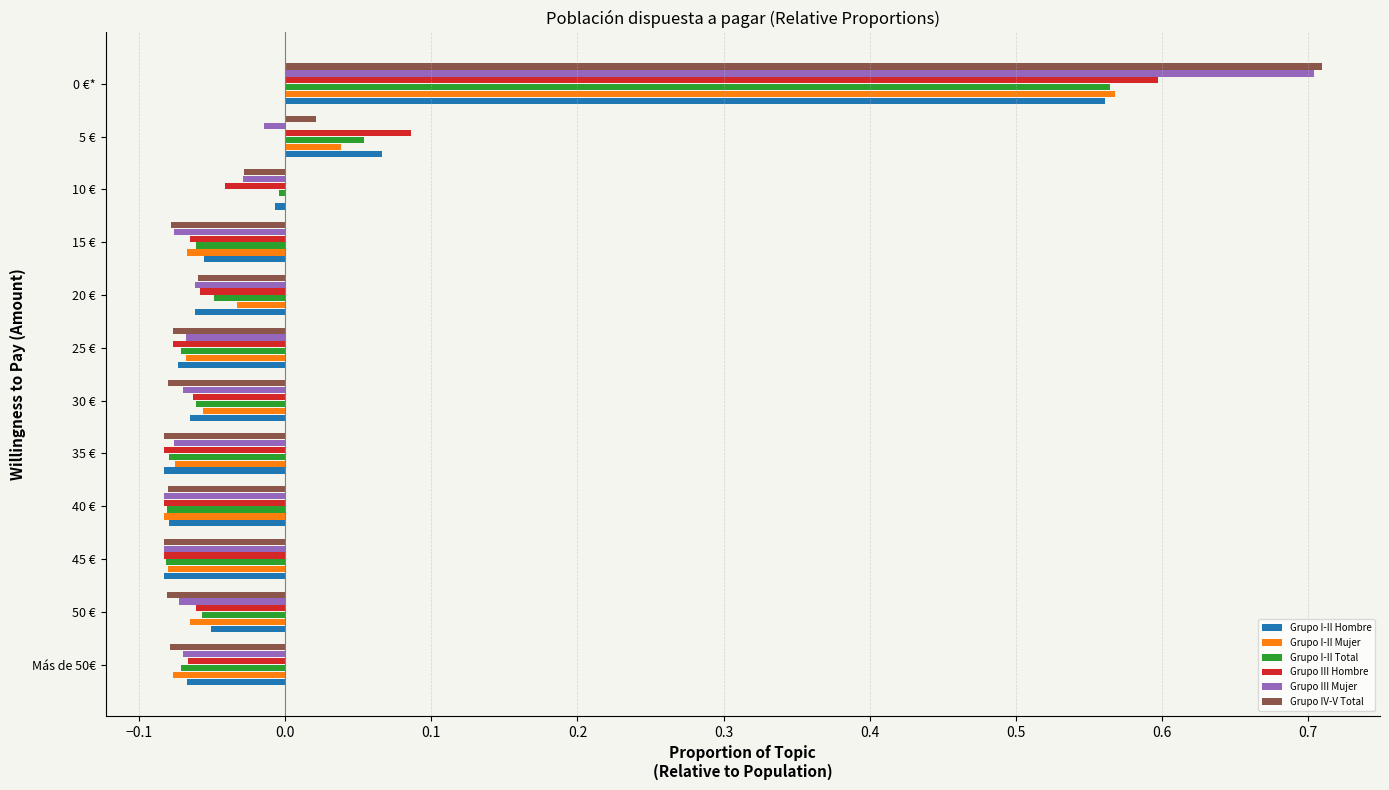

The value of Grupo III Hombre at 5 € is 0.0. True or false?

False